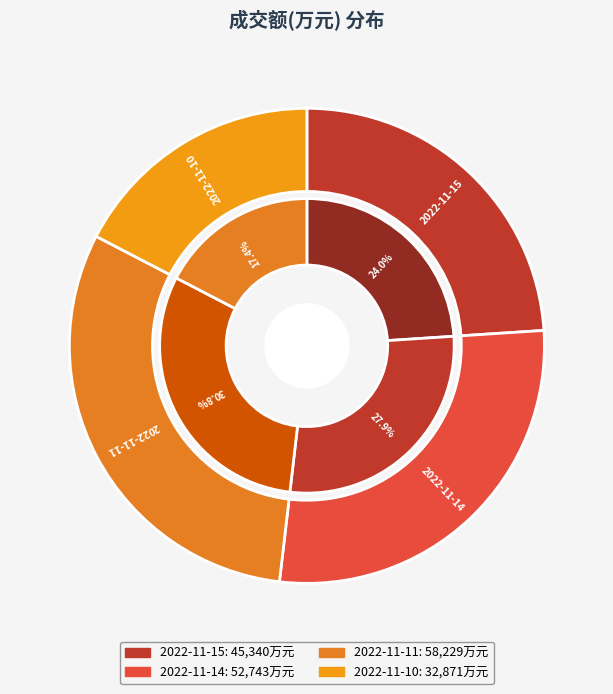

Which has a higher value, 2022-11-14 or 2022-11-15?

2022-11-14